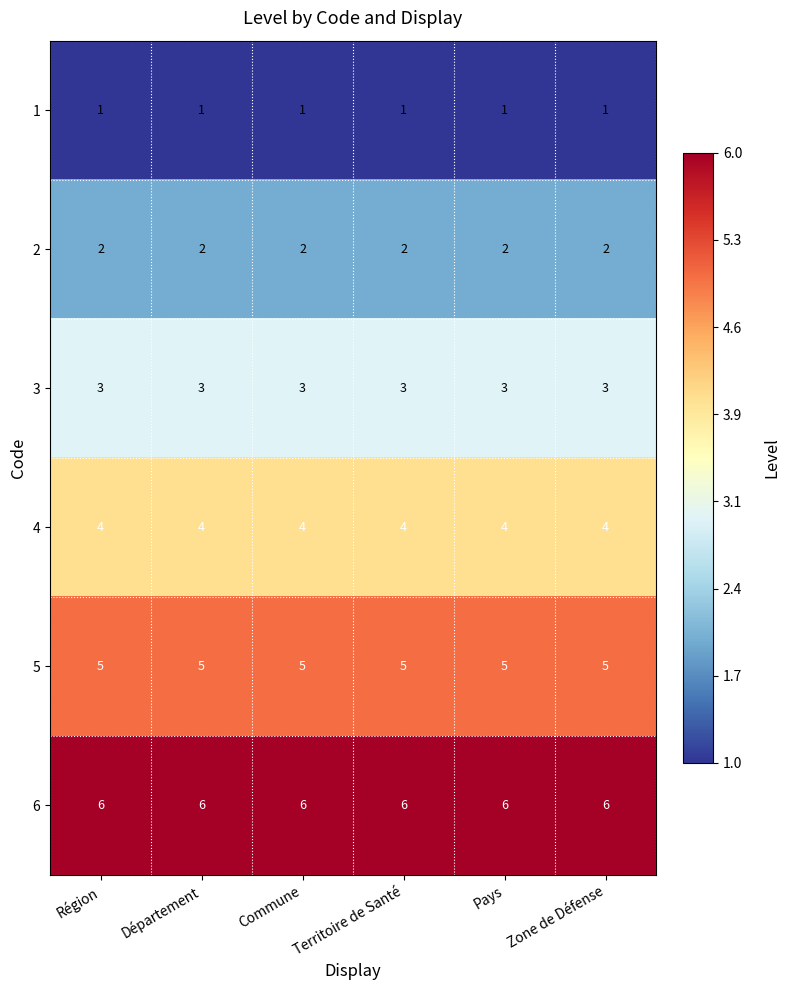

How many data points does each series have?

6